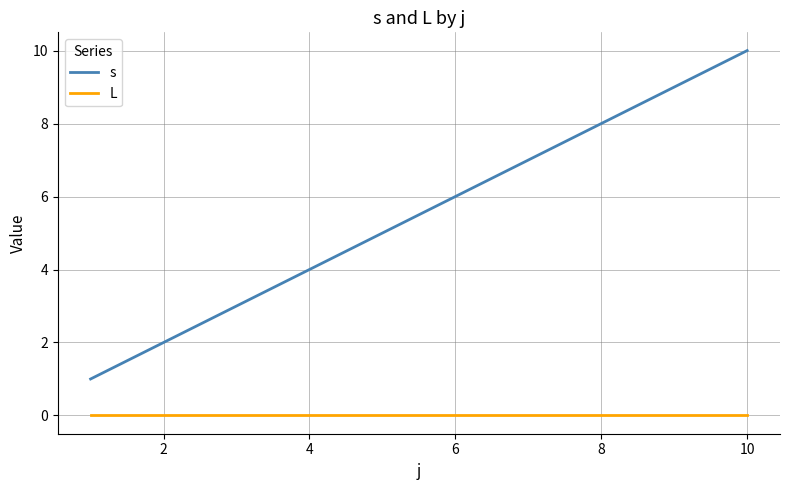

List the series in order of their overall mean, lowest first.

L, s